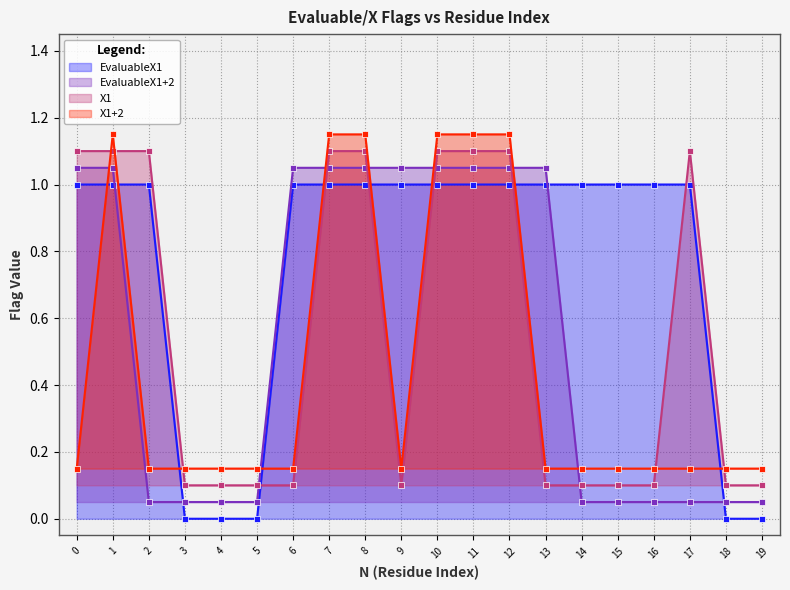

What are all the series names shown in the legend?

EvaluableX1, EvaluableX1+2, X1, X1+2